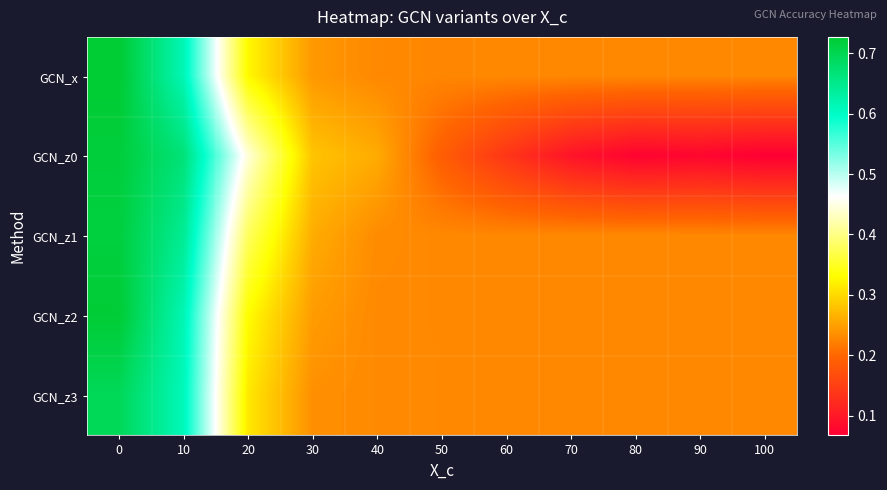

Reading right to left, list all the values displayed in this chart.

GCN_x: 100=0.2	90=0.2	80=0.2	70=0.2	60=0.2	50=0.2	40=0.2	30=0.2	20=0.3	10=0.6	0=0.7
GCN_z0: 100=0.1	90=0.1	80=0.1	70=0.1	60=0.1	50=0.2	40=0.3	30=0.3	20=0.4	10=0.7	0=0.7
GCN_z1: 100=0.2	90=0.2	80=0.2	70=0.2	60=0.2	50=0.2	40=0.2	30=0.3	20=0.4	10=0.6	0=0.7
GCN_z2: 100=0.2	90=0.2	80=0.2	70=0.2	60=0.2	50=0.2	40=0.2	30=0.2	20=0.3	10=0.6	0=0.7
GCN_z3: 100=0.2	90=0.2	80=0.2	70=0.2	60=0.2	50=0.2	40=0.2	30=0.2	20=0.3	10=0.6	0=0.7